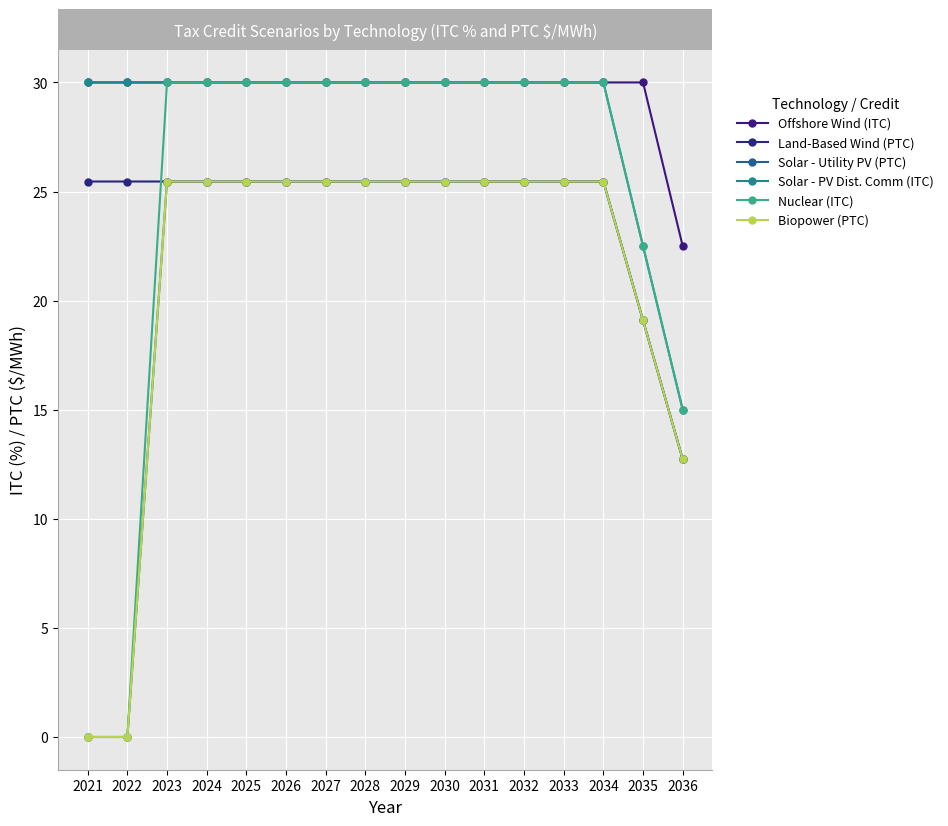

Is this an area chart (filled region under the line)?

No